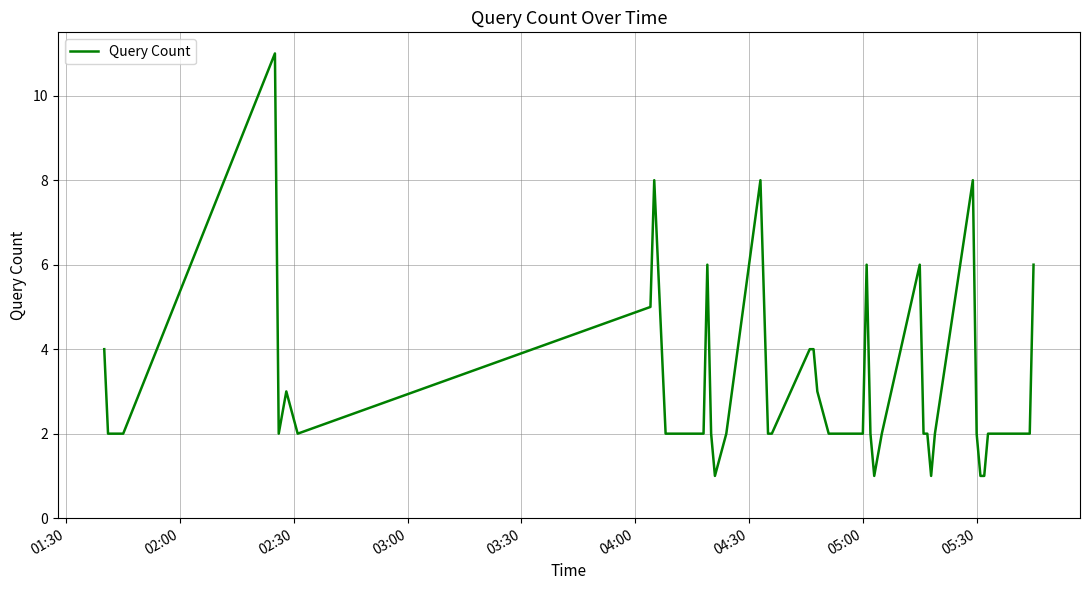

What is the difference between the maximum and minimum values?

10